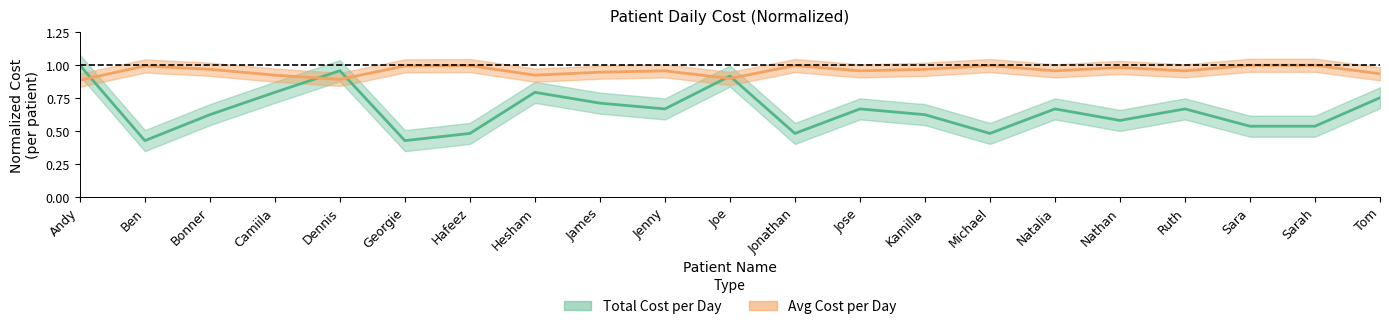

What is the approximate value of Total Cost per Day at Jose?

0.7